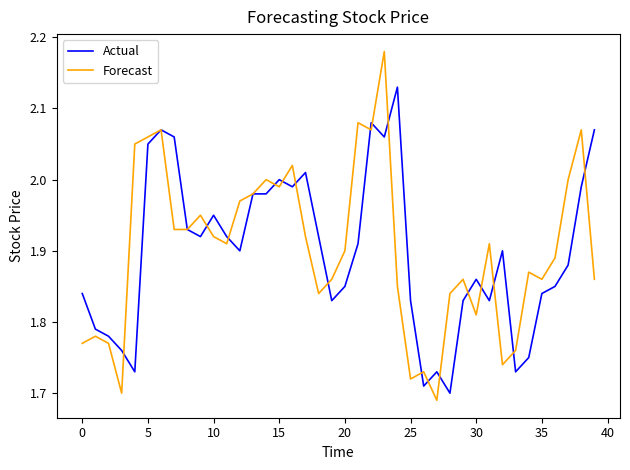

Rank the series by their maximum value, from lowest to highest.

Actual, Forecast